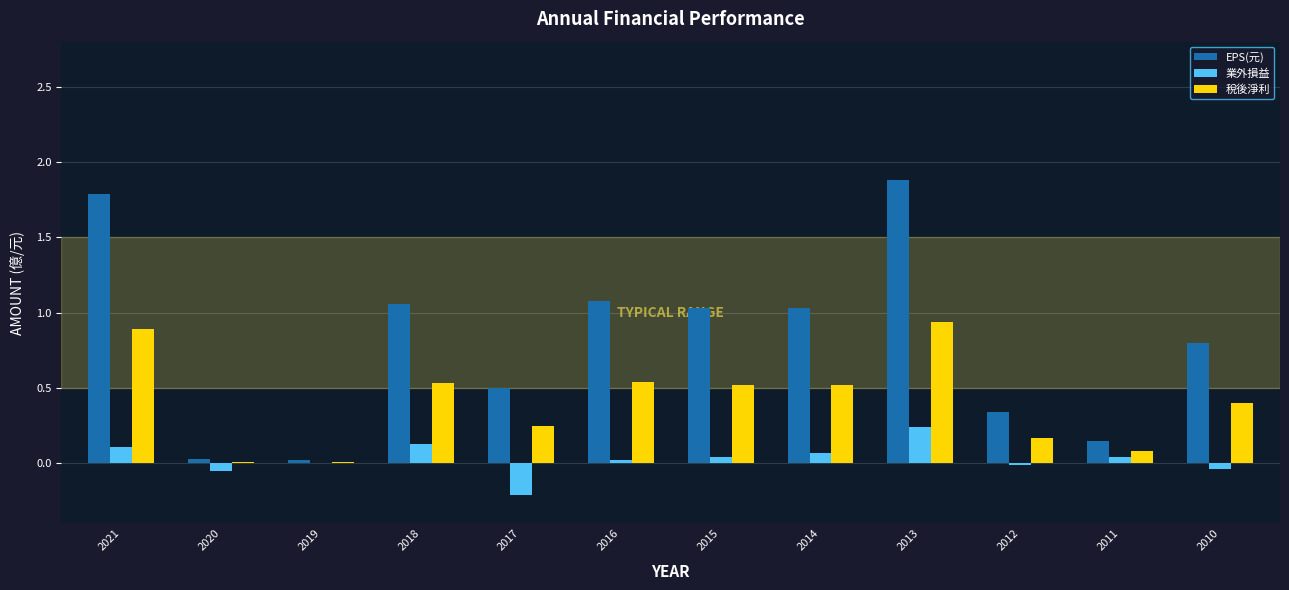

What is the sum of all EPS(元) values?

9.7